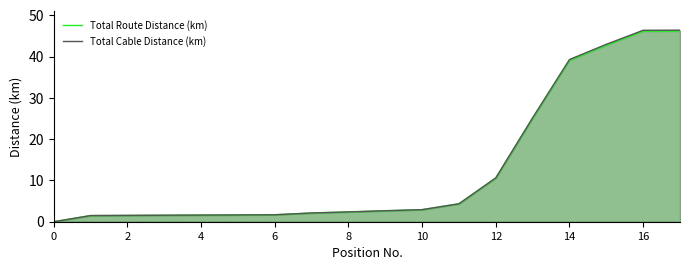

True or false: Total Cable Distance (km) has a value of 60.3 at 14.

False